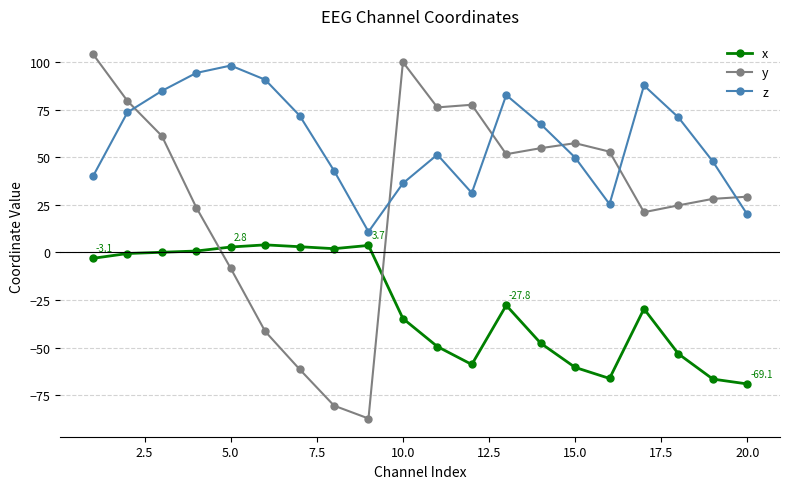

Which series ends up on top after the final intersection of y and z?

y